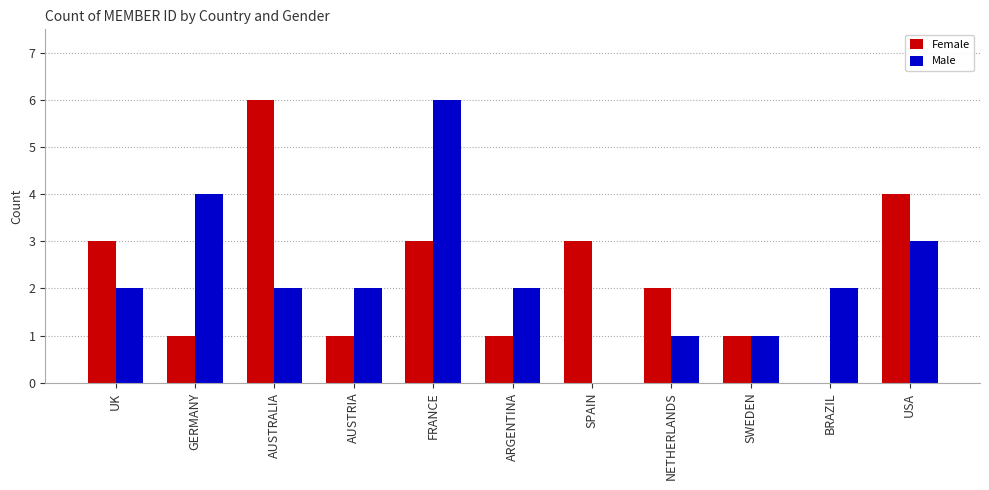

Between GERMANY and SPAIN, which series saw the biggest shift?

Male